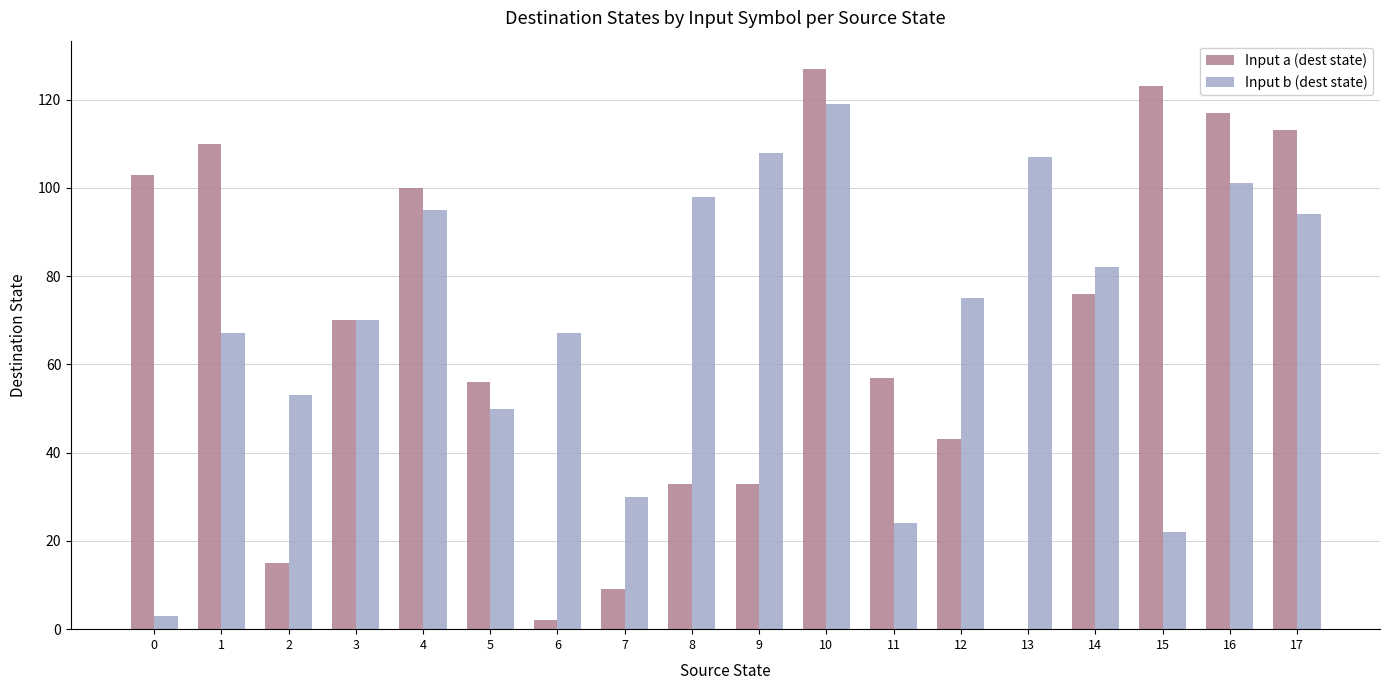

What is the sum of all Input b (dest state) values?

1265